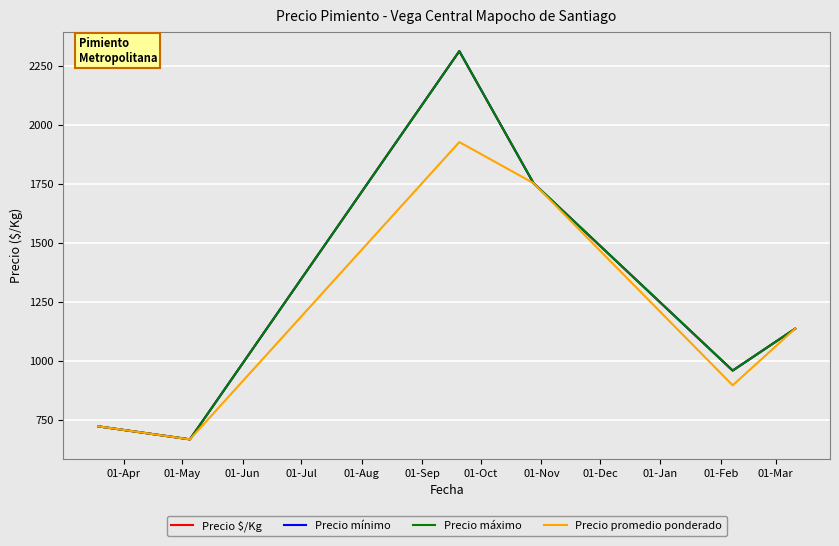

At how many categories does at least one series exceed 899?

4